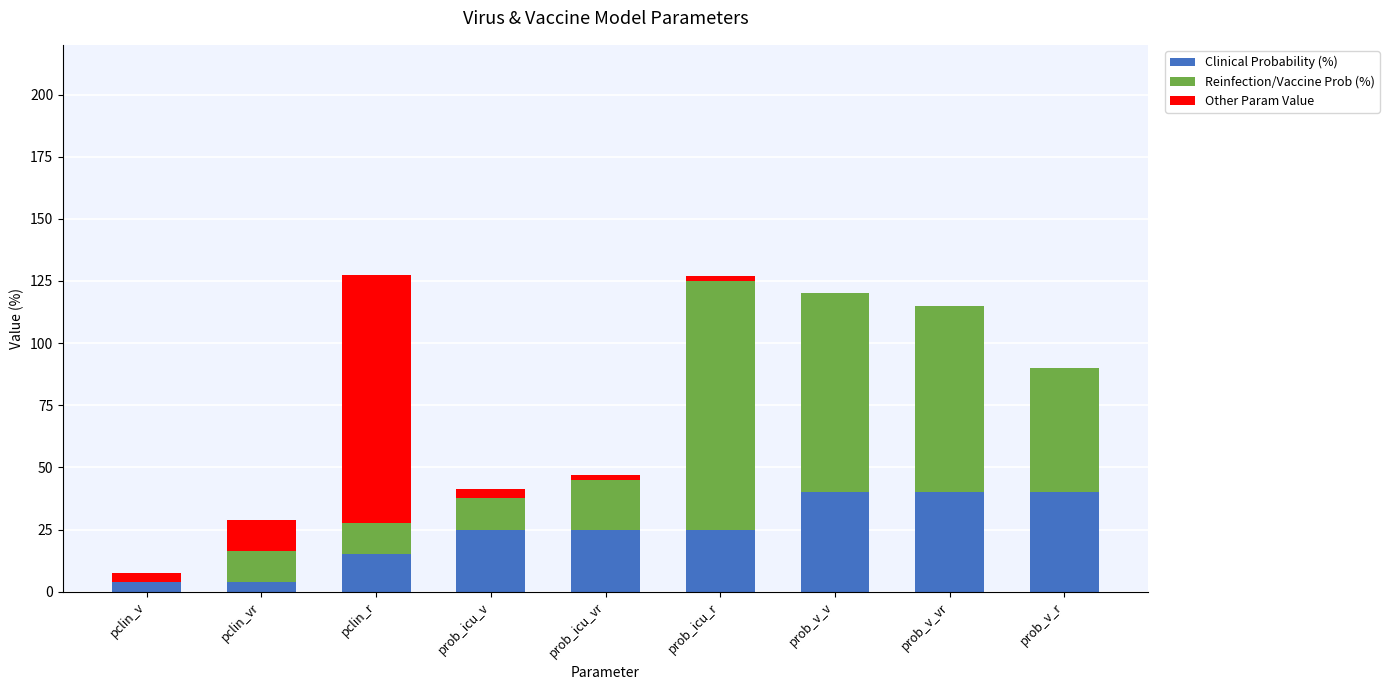

What is the sum of all Clinical Probability (%) values?

217.5